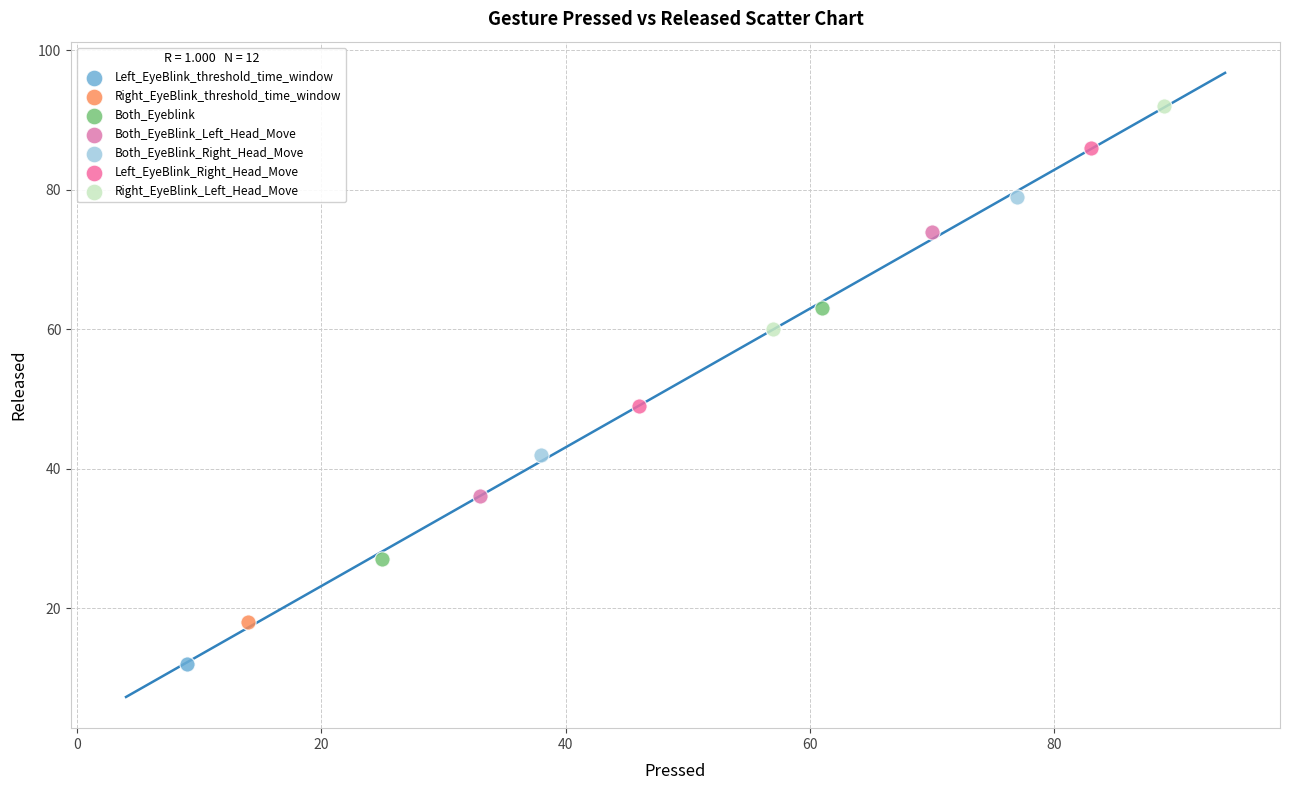

Which series reaches the maximum Y coordinate?

Right_EyeBlink_Left_Head_Move